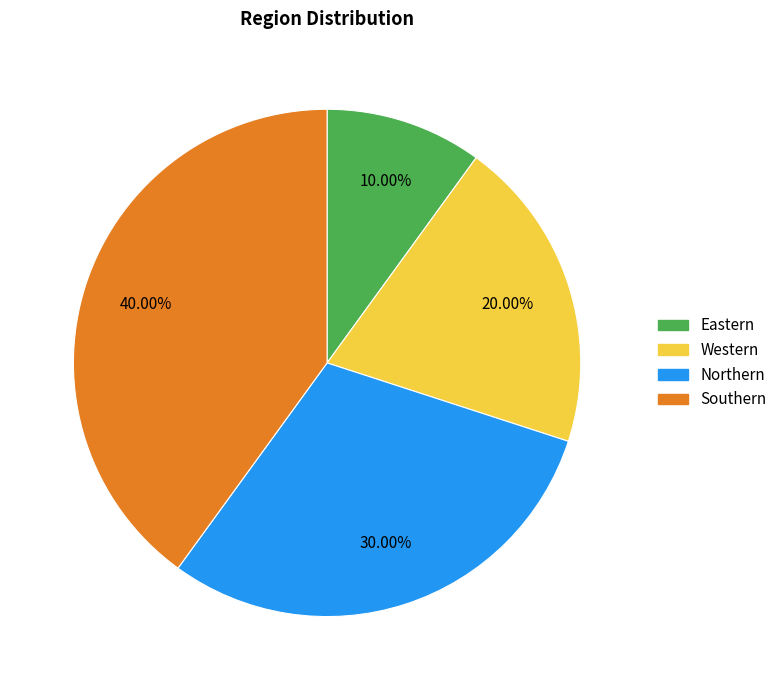

Approximately how many times larger is the value at Southern compared to Northern?

1.3